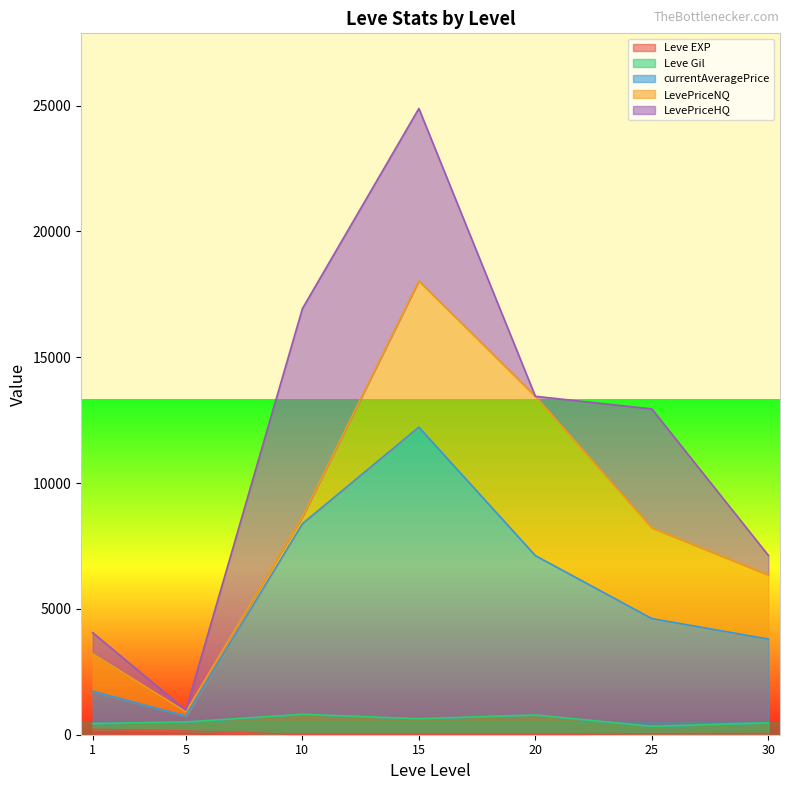

How many lines are shown in the chart?

5